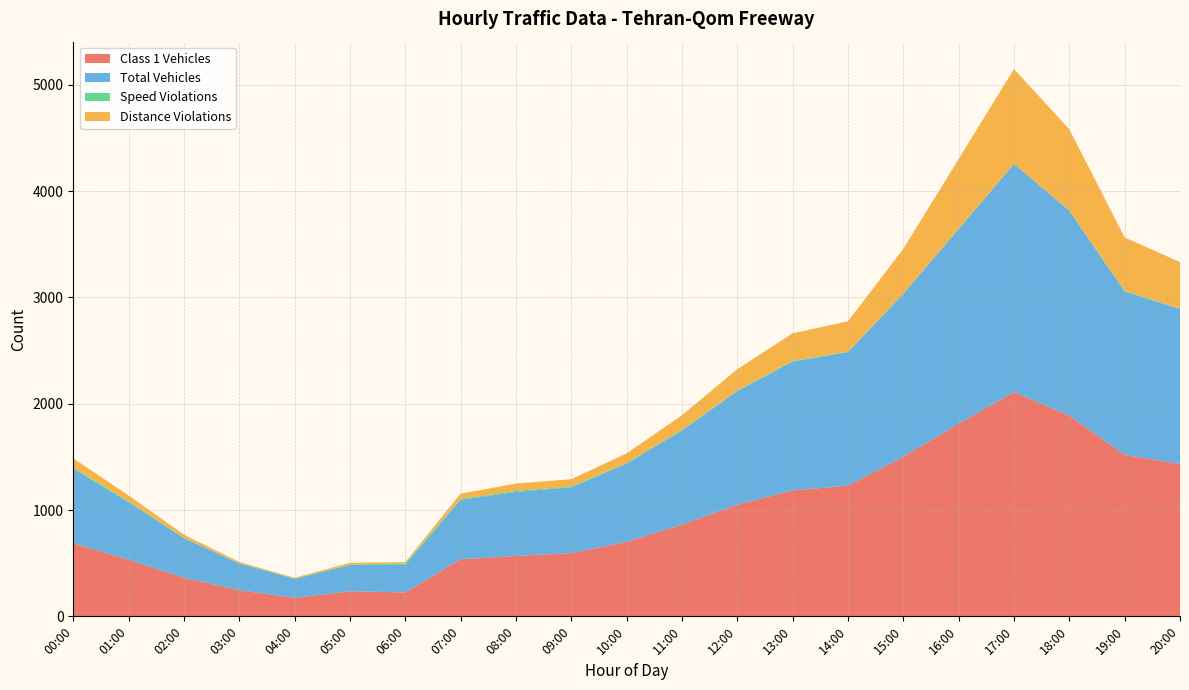

Reading left to right, transcribe all the data shown in this chart.

Class 1 Vehicles: 687	533	363	246	174	236	225	537	568	595	701	863	1050	1185	1229	1502	1812	2110	1888	1519	1434
Total Vehicles: 701	540	373	251	178	247	259	559	602	618	736	884	1068	1211	1257	1531	1830	2145	1926	1536	1457
Speed Violations: 10	9	2	4	4	2	14	9	10	9	5	8	6	7	5	3	7	2	4	7	4
Distance Violations: 88	55	30	11	7	19	12	49	69	68	91	137	201	259	284	421	653	891	763	502	437